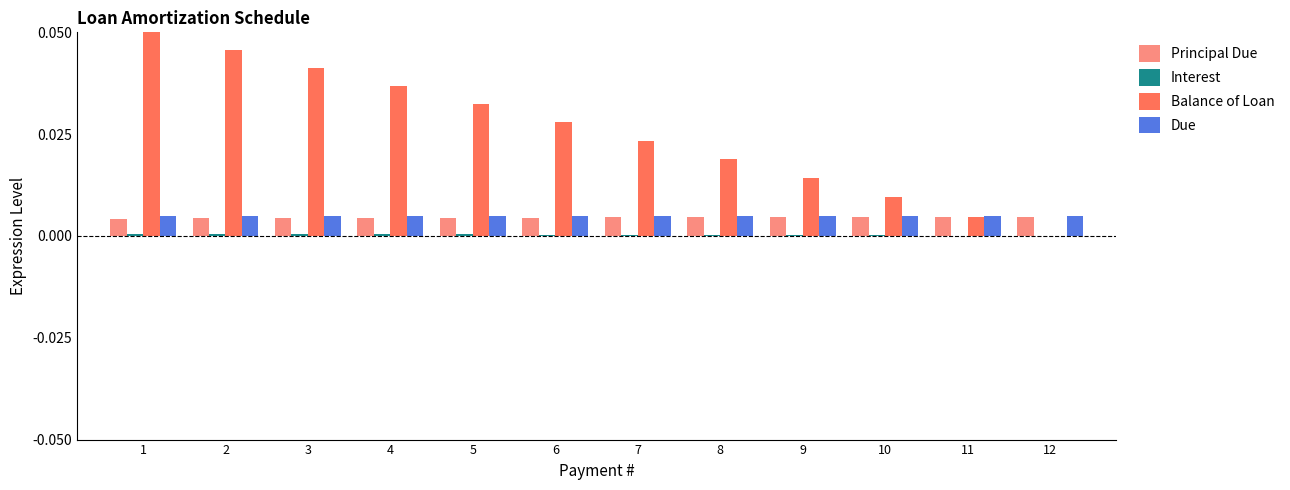

Does the chart contain stacked bars?

No